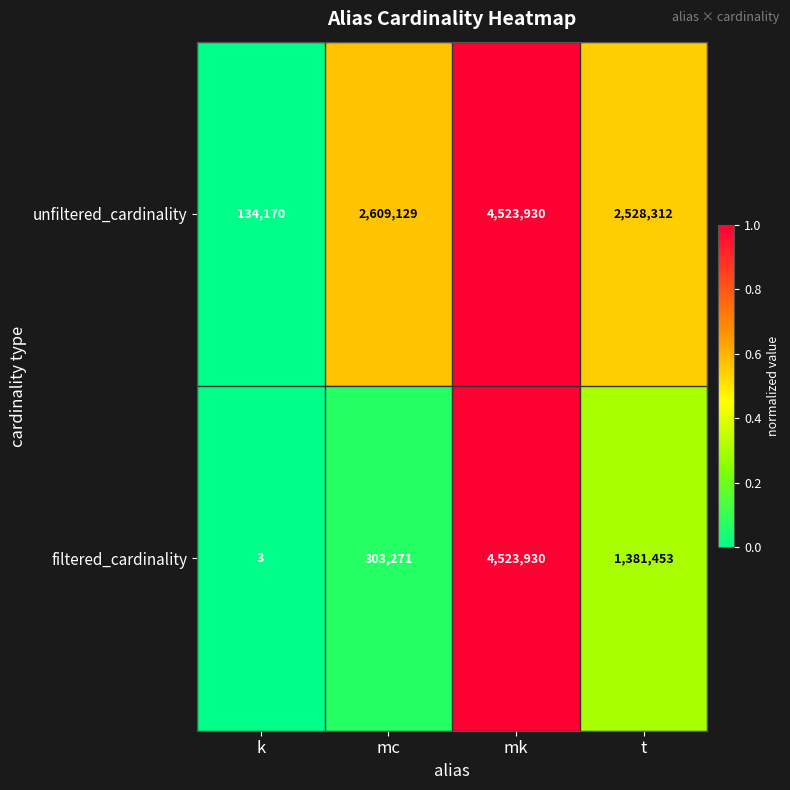

Which series has the largest total across all categories?

unfiltered_cardinality